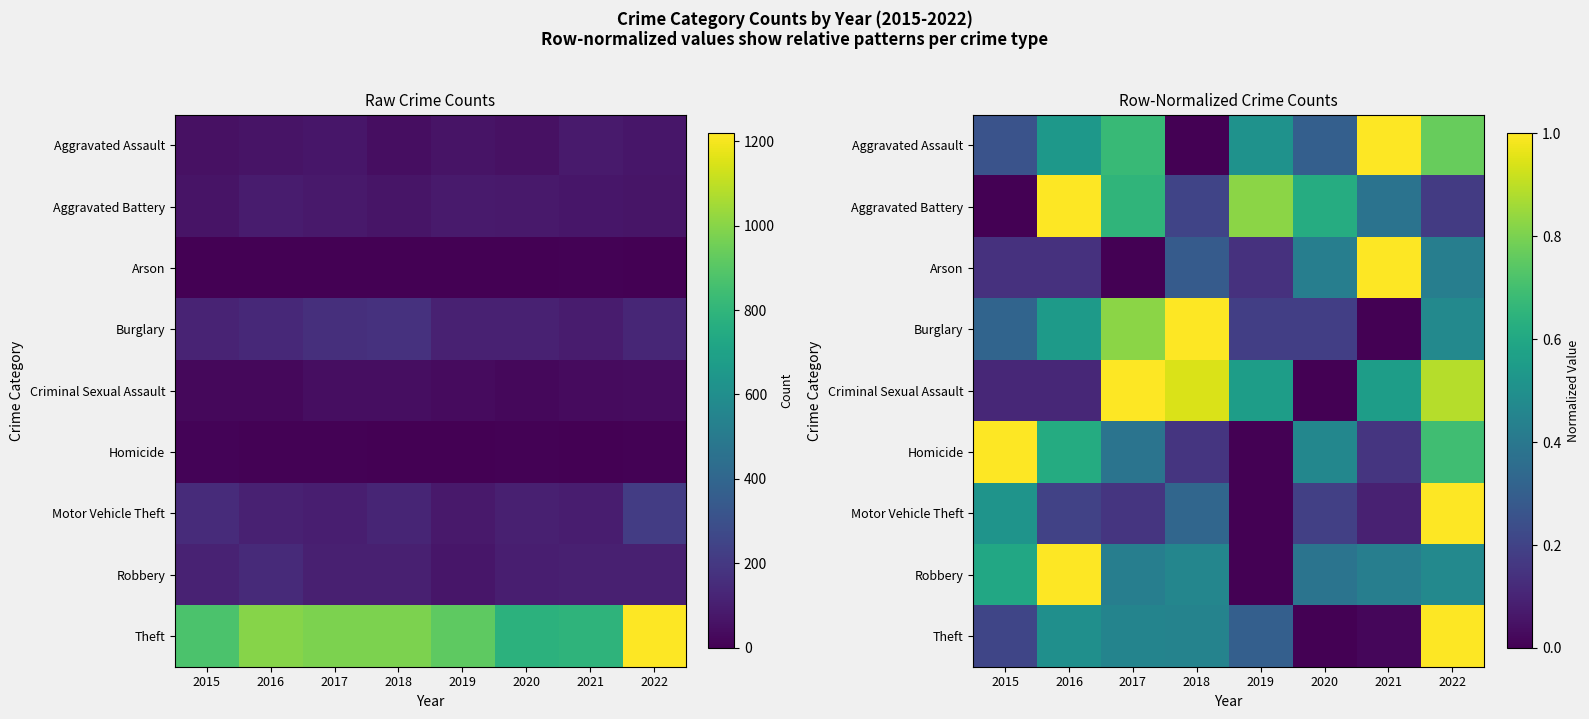

The value of Aggravated Assault at 2020 is 0.5. True or false?

False